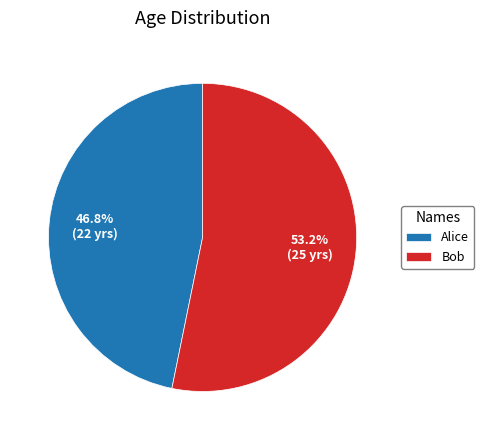

Which has a higher value, Alice or Bob?

Bob